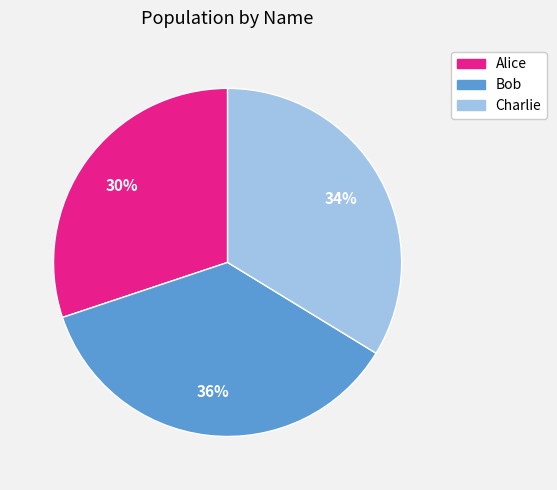

Does Charlie represent more than half of the total?

No